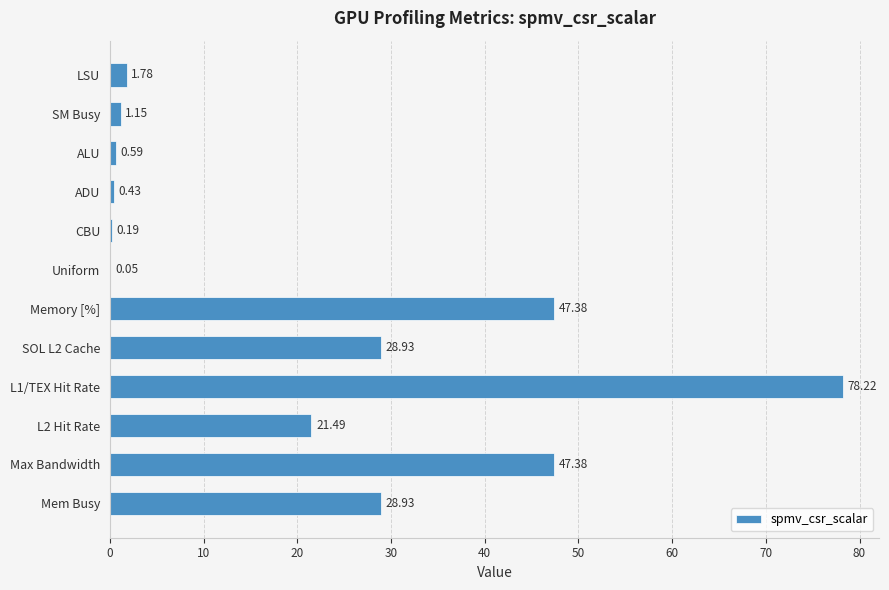

What is the sum of all values?

256.5